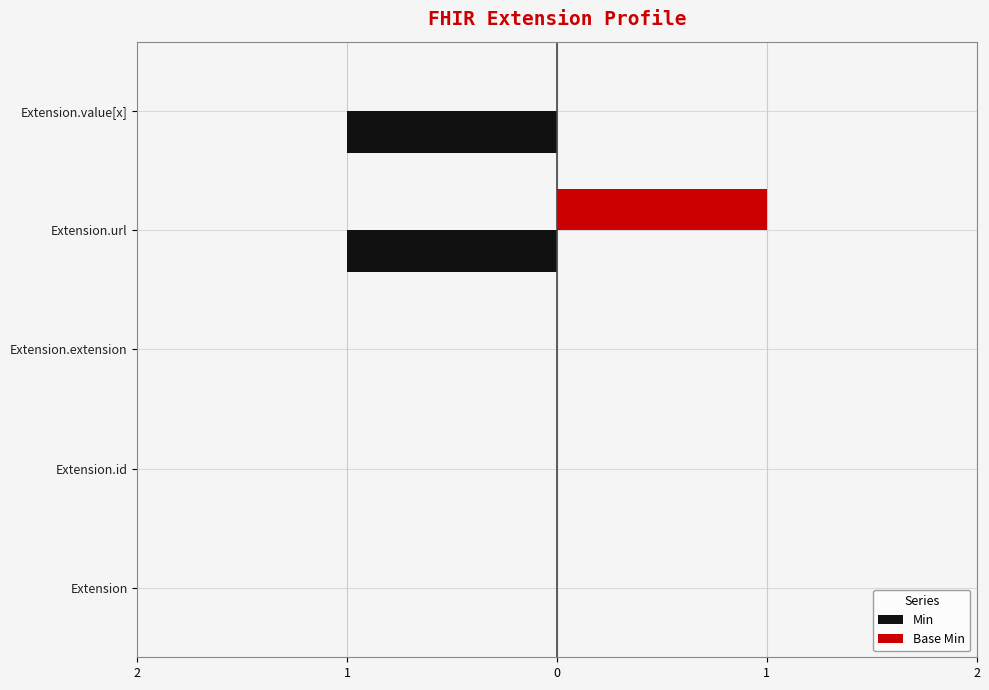

What are all the series names shown in the legend?

Min, Base Min